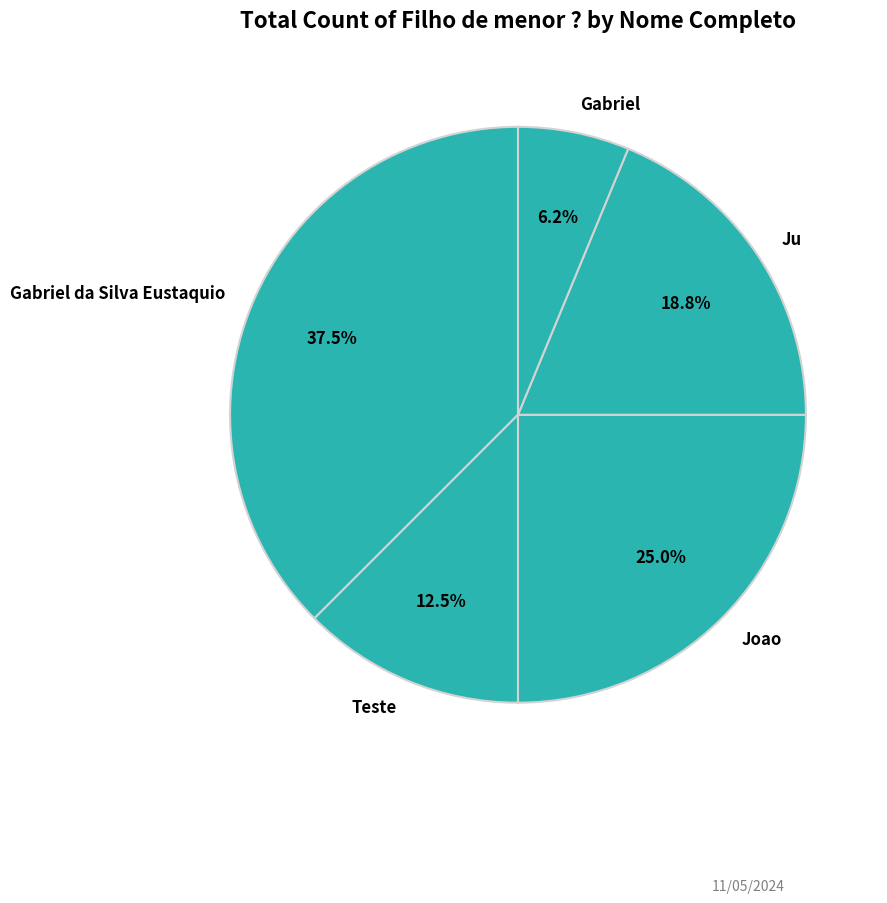

Which slice is the largest?

Gabriel da Silva Eustaquio